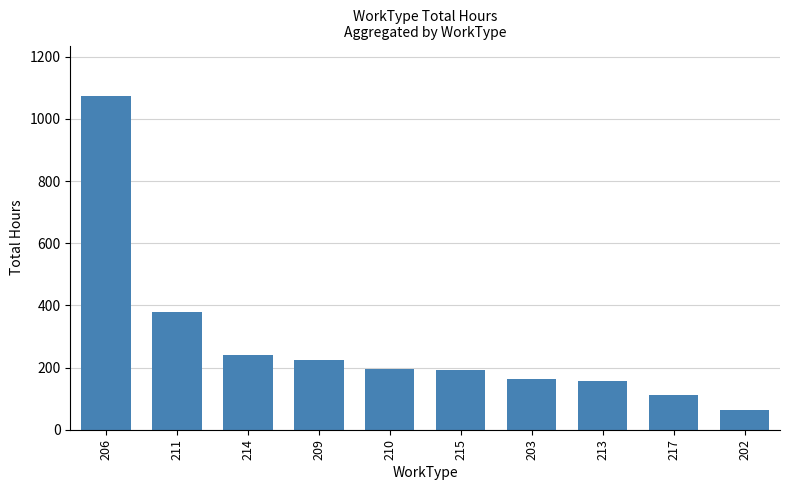

Which category has the highest value across all series?

206